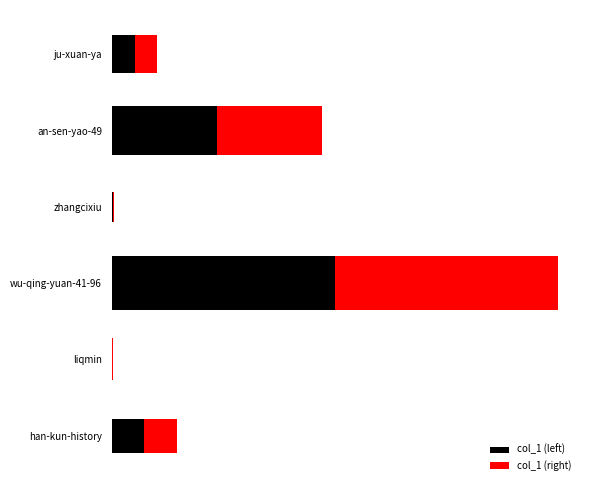

What are all the series names shown in the legend?

col_1 (left), col_1 (right)